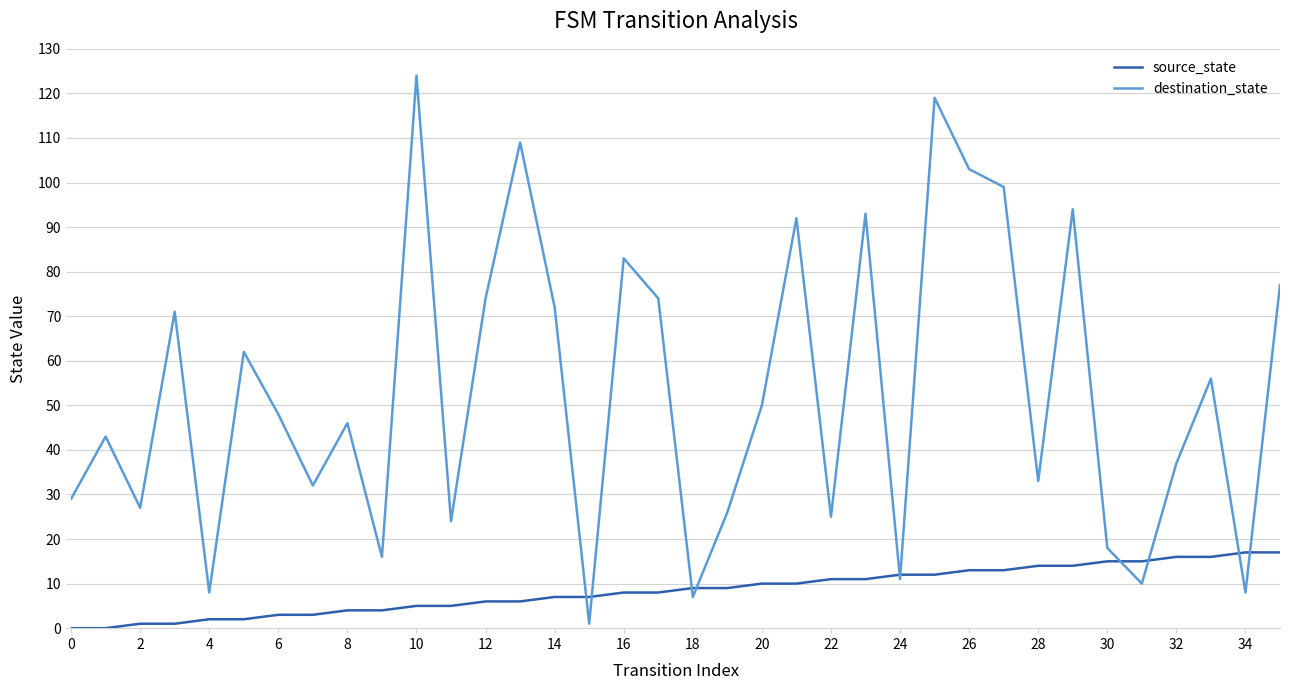

Which series ends up on top after the final intersection of destination_state and source_state?

destination_state